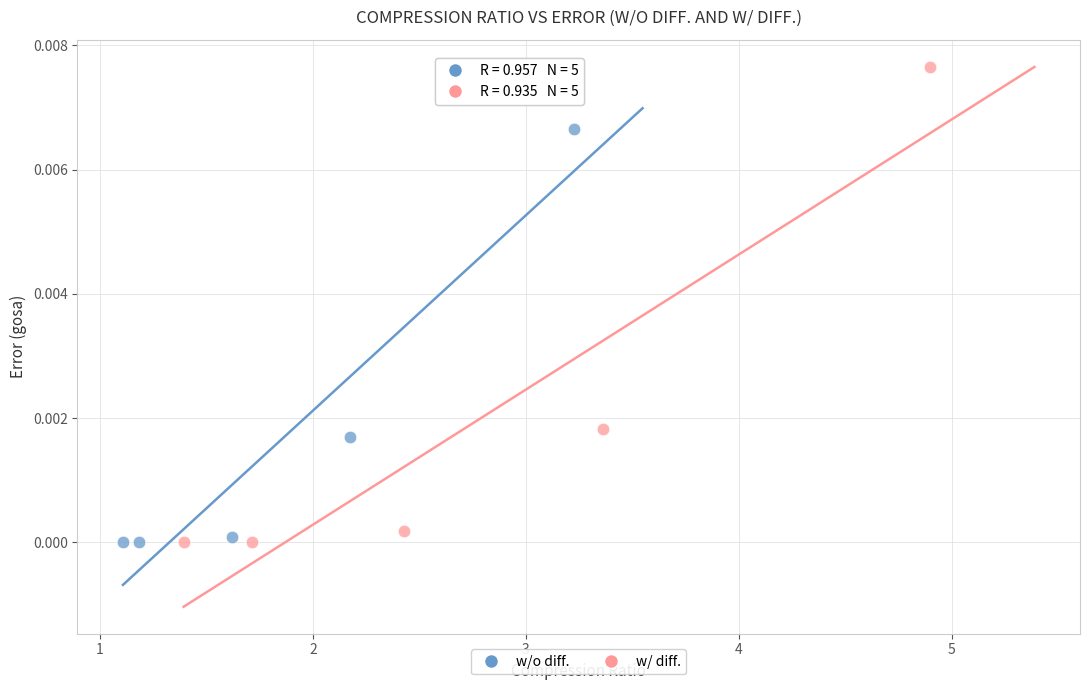

Which series reaches the maximum Y coordinate?

w/ diff.